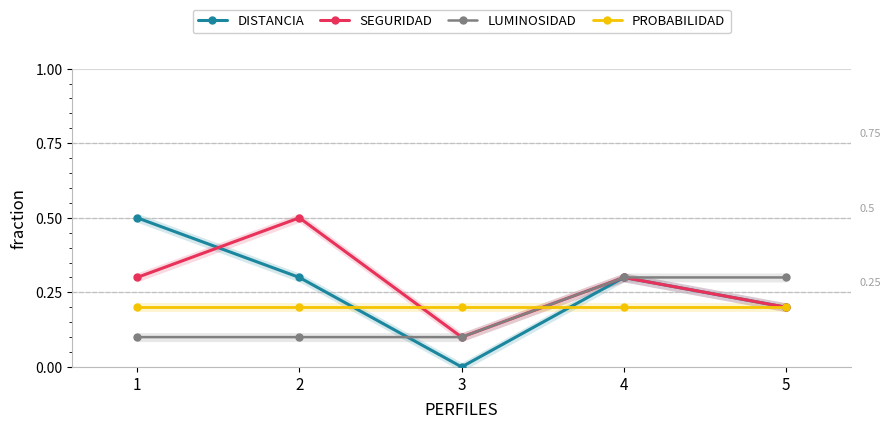

Does the chart display data point markers on the line(s)?

Yes